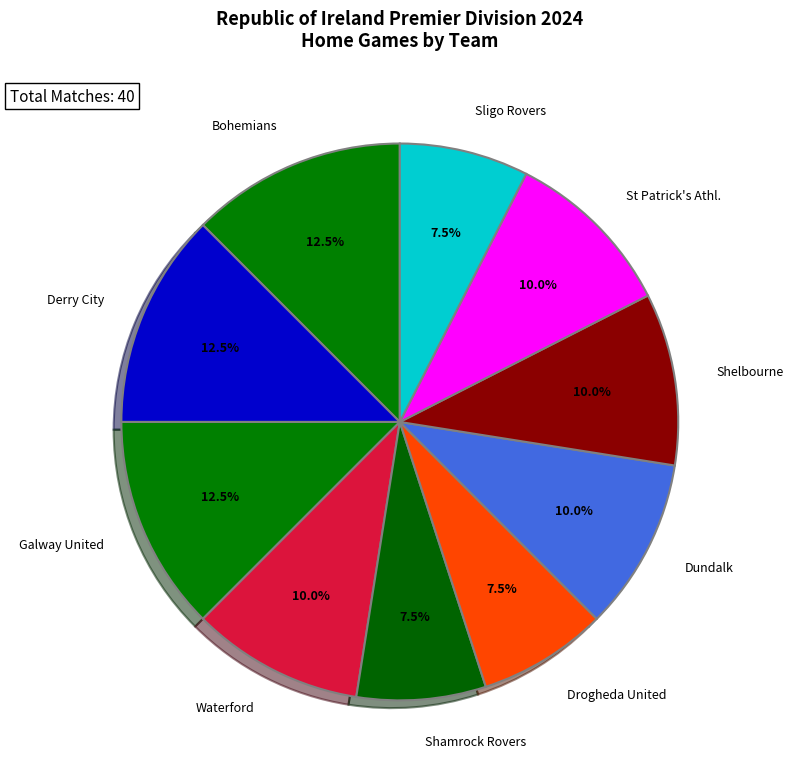

To the nearest percent, what is the combined percentage of Dundalk and Waterford?

20%